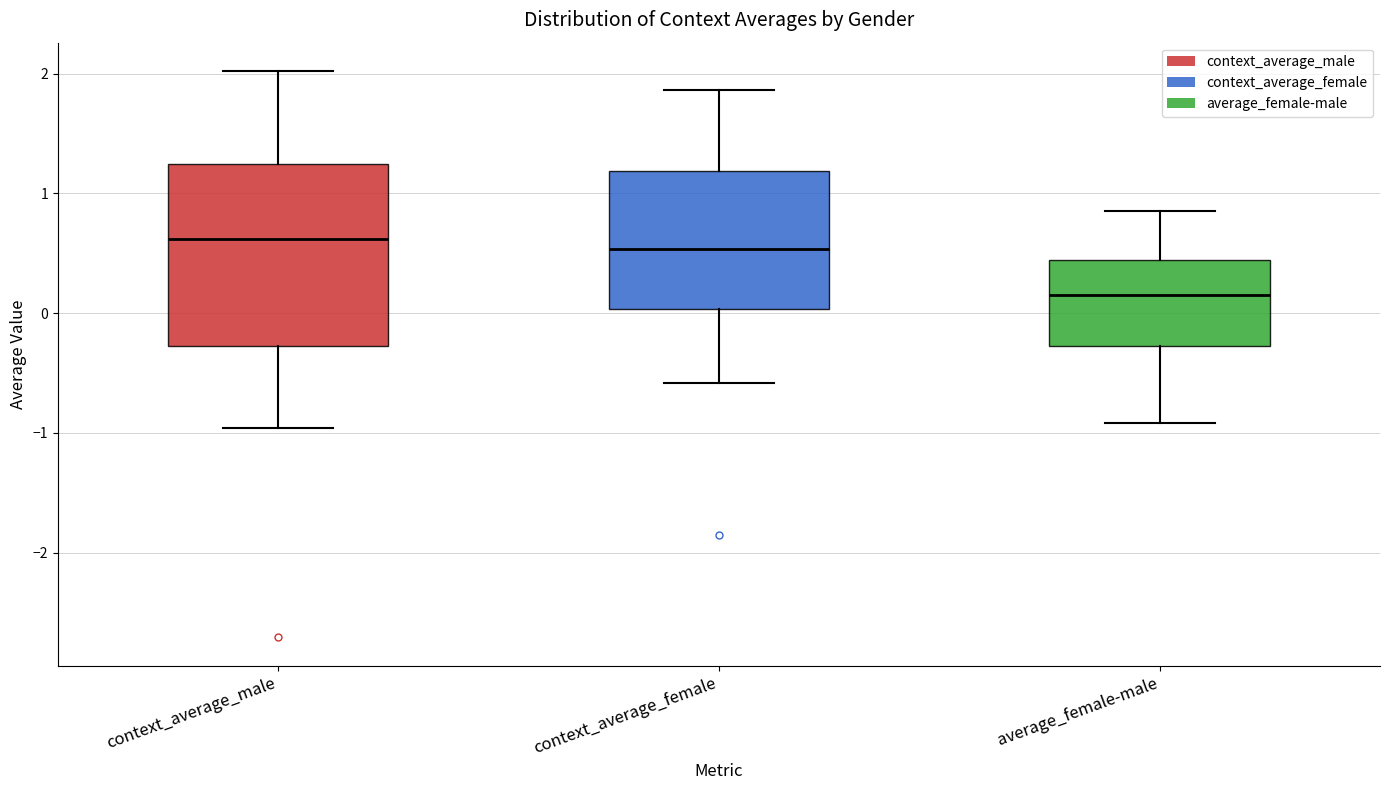

Reading left to right, transcribe this box plot: for each box, give where its median line is, the range the box spans, and where its two whiskers end, as read against the y-axis. The values are not printed on the chart, so give them approximately, as read against the axis.

context_average_male: median 0.6, box -0.3 to 1.2, whiskers -1.0 to 2.0
context_average_female: median 0.5, box 0.0 to 1.2, whiskers -0.6 to 1.9
average_female-male: median 0.2, box -0.3 to 0.4, whiskers -0.9 to 0.9